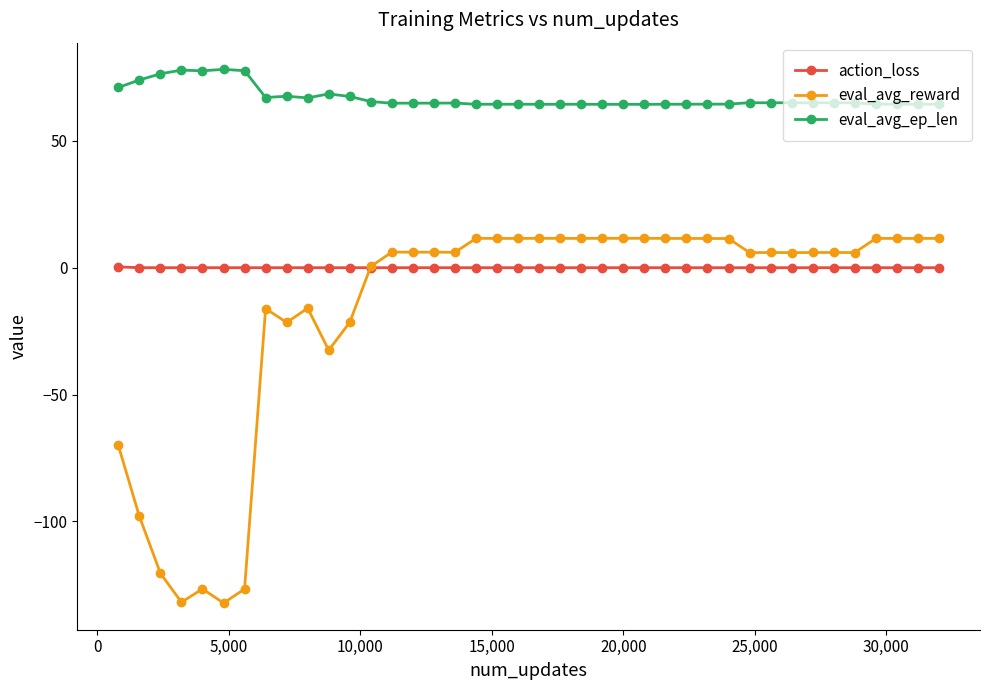

Does the chart display data point markers on the line(s)?

Yes